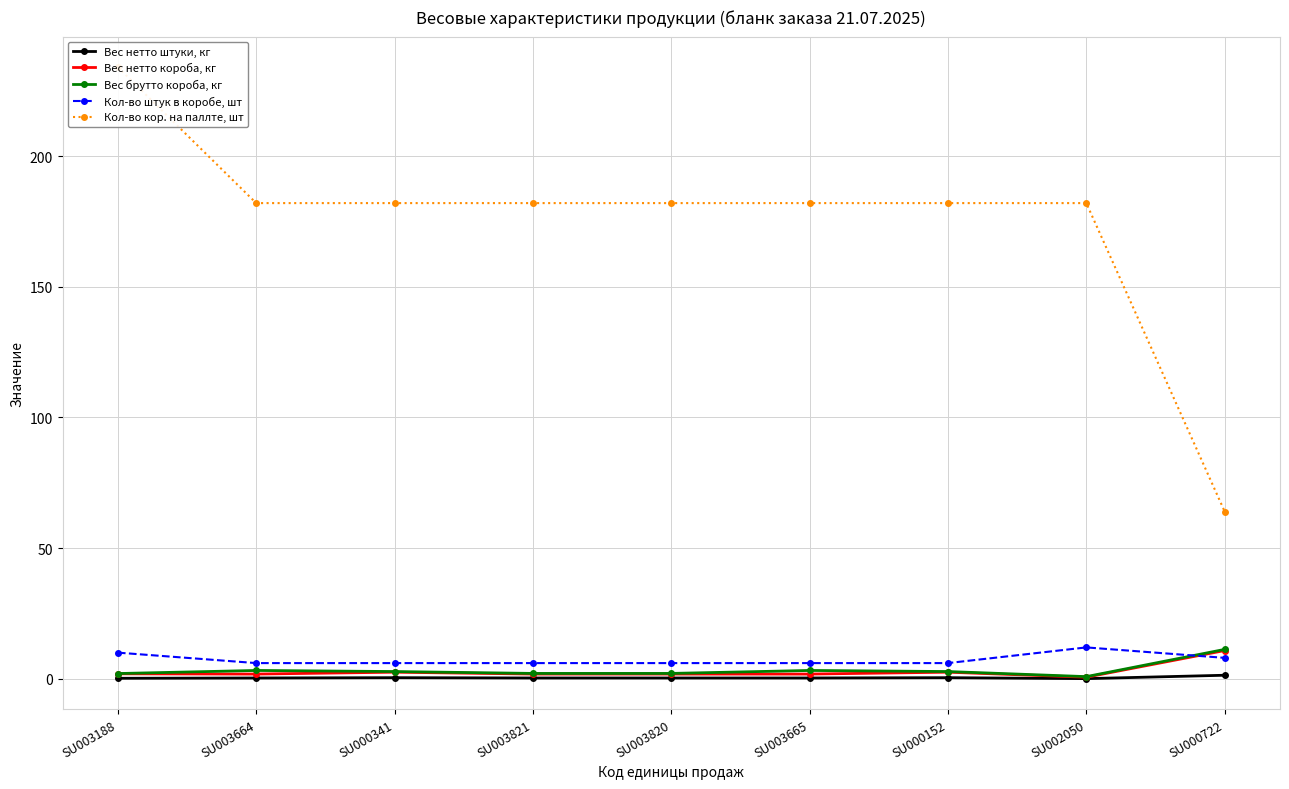

True or false: Кол-во штук в коробе, шт and Вес нетто короба, кг cross at least once.

True